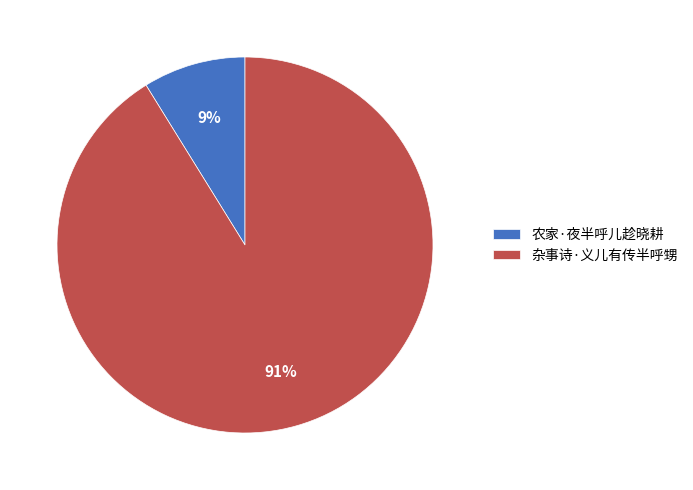

Is the sum of 农家·夜半呼儿趁晓耕 and 杂事诗·义儿有传半呼甥 greater than half?

Yes